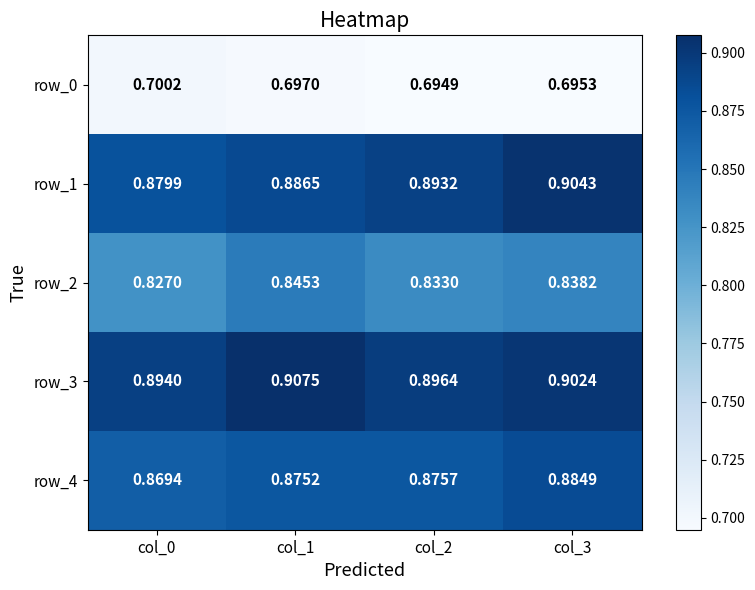

What is the spread (max minus min) of values at col_3?

0.2